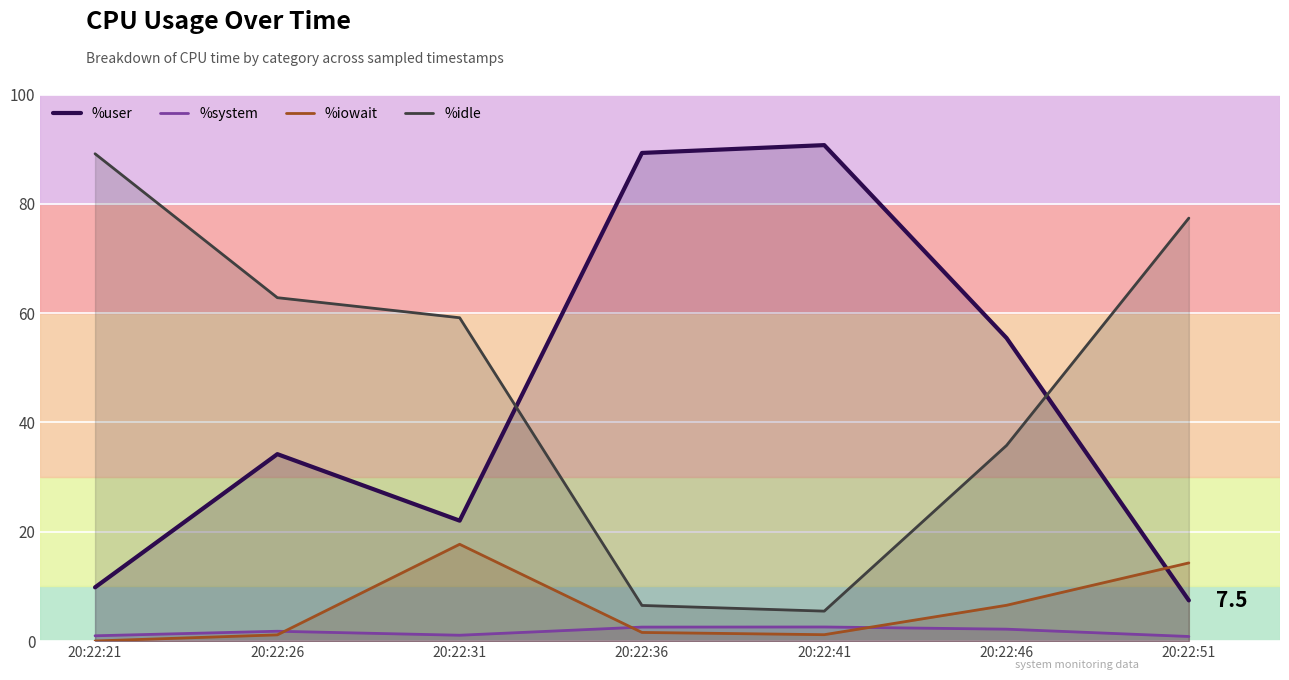

How many data points in %iowait are less than 1?

1